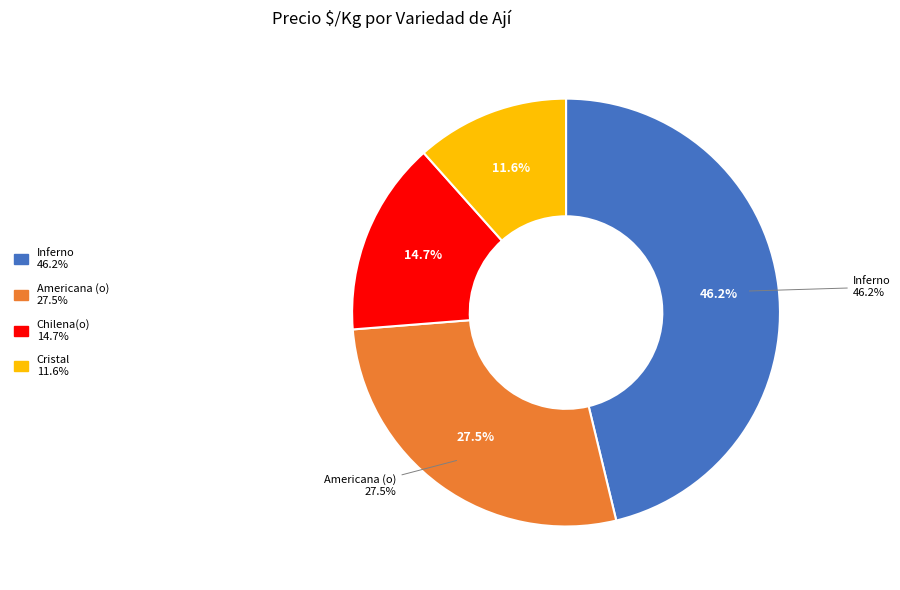

True or false: Americana (o) accounts for 40% of the total.

False